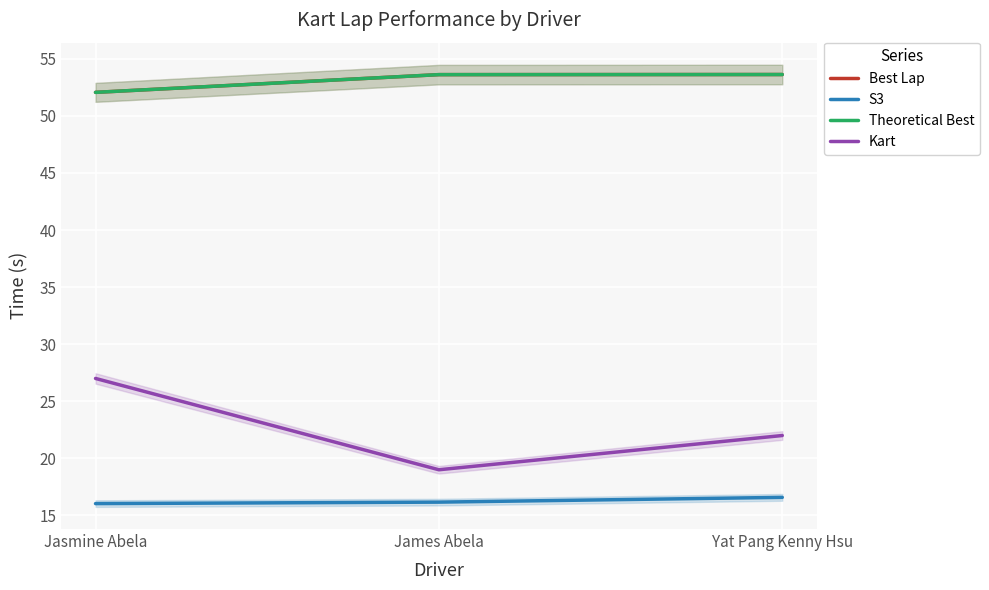

How many lines are shown in the chart?

4